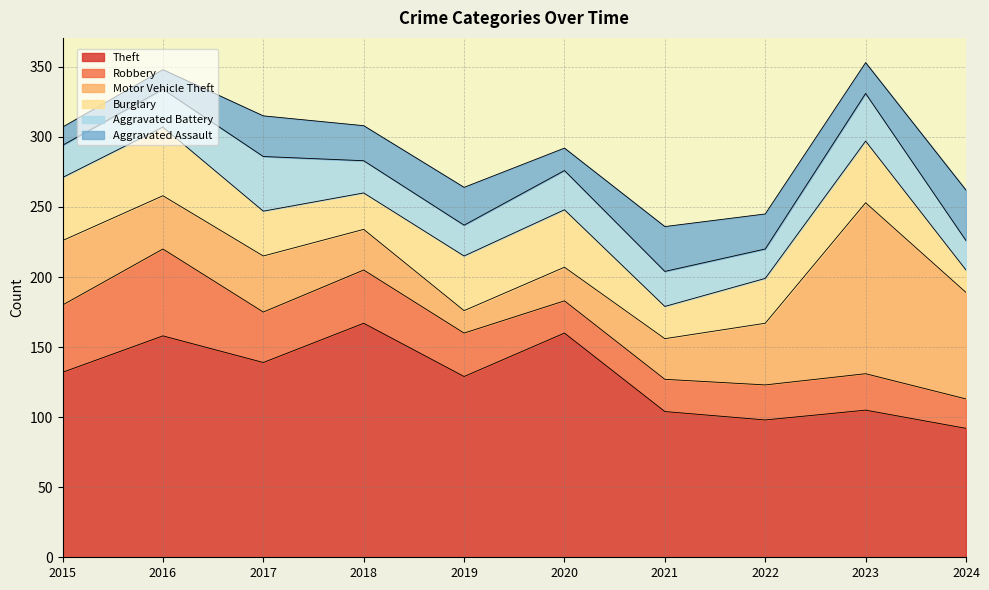

What are all the series names shown in the legend?

Theft, Robbery, Motor Vehicle Theft, Burglary, Aggravated Battery, Aggravated Assault